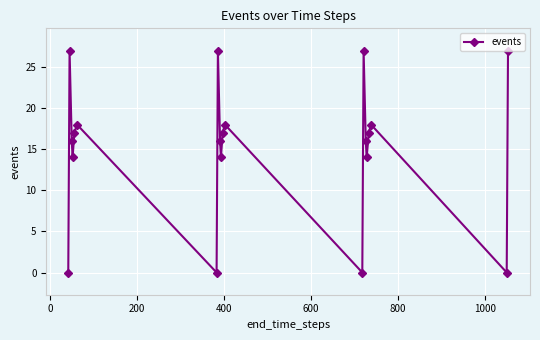

How many interior local valleys (lower than both neighbors) does the data have?

6